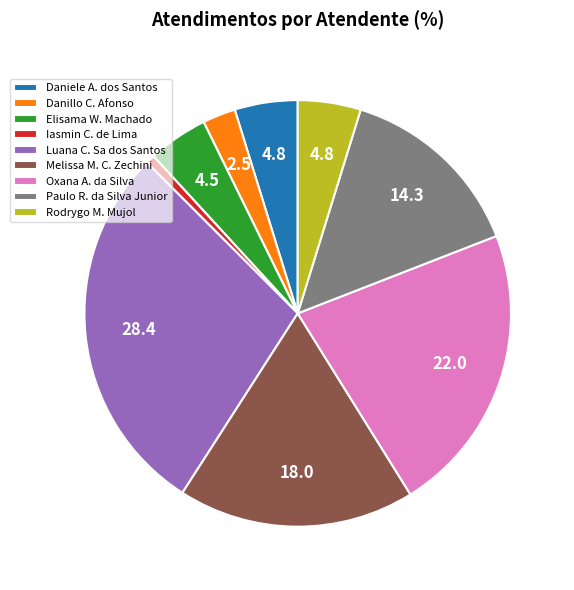

Which category has the biggest portion of the pie?

Luana C. Sa dos Santos